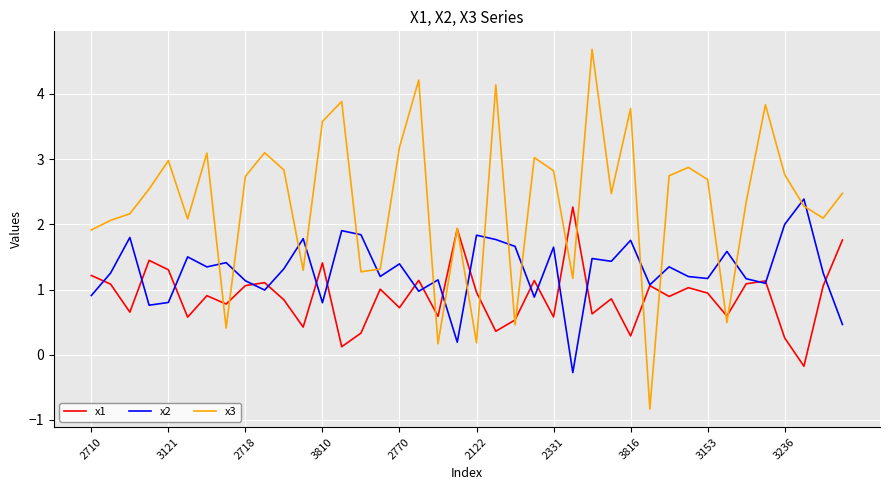

Which series has the widest spread of values?

x3